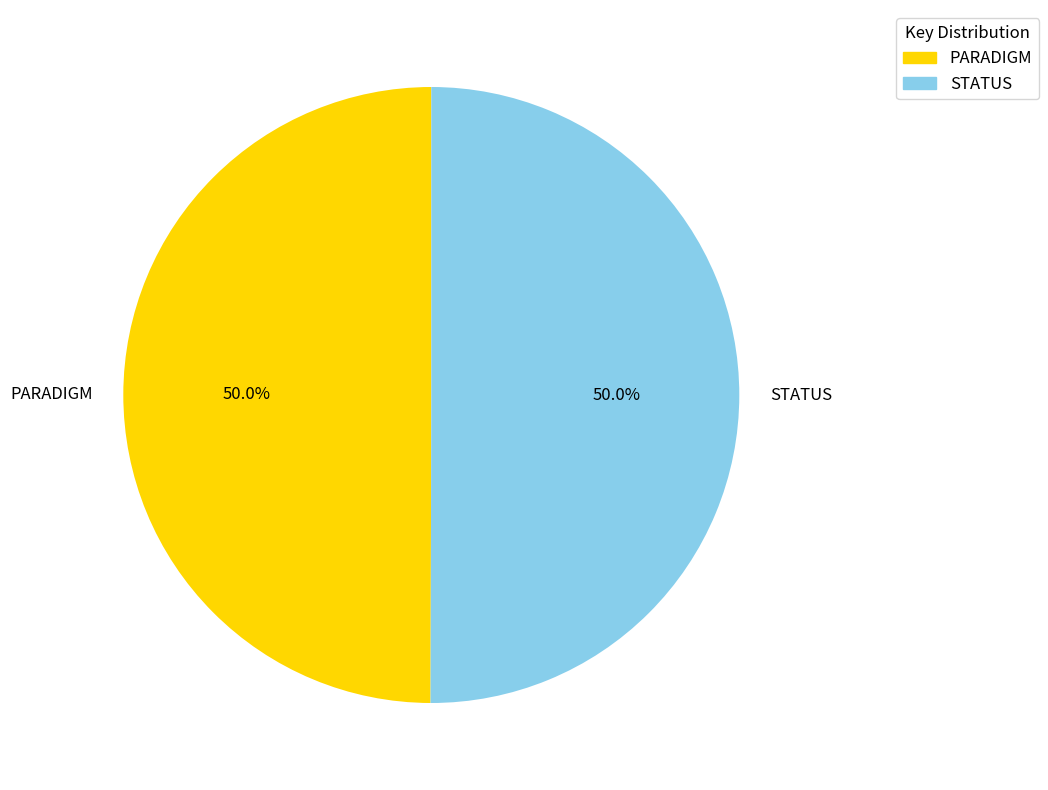

Combined, do PARADIGM and STATUS account for over 50%?

Yes